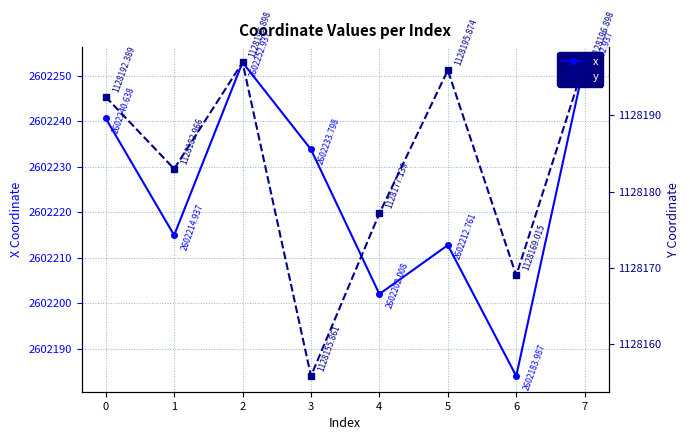

Rank the series by their maximum value, from lowest to highest.

y, x